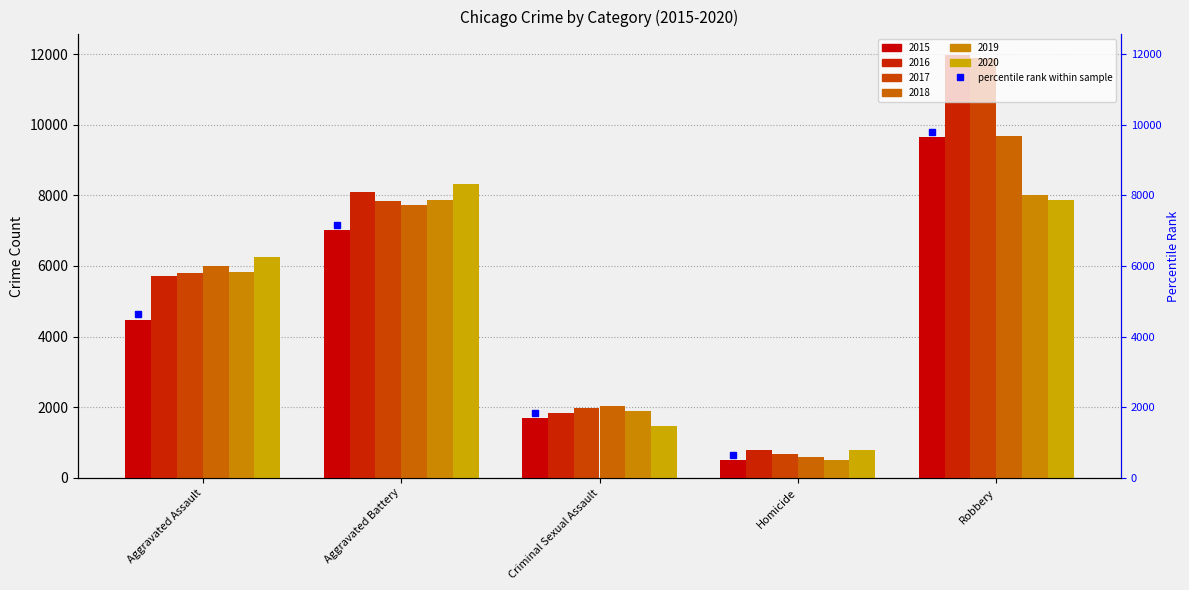

Where is 2018 nearest to the value 5134?

Aggravated Assault